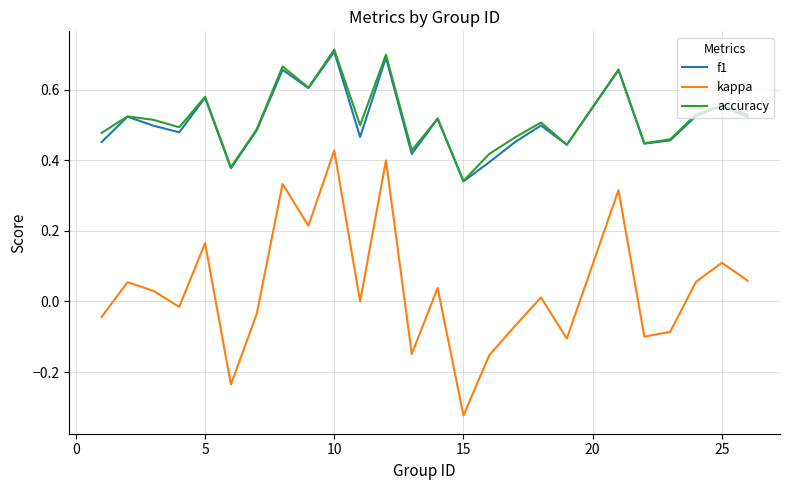

True or false: kappa and accuracy cross at least once.

False